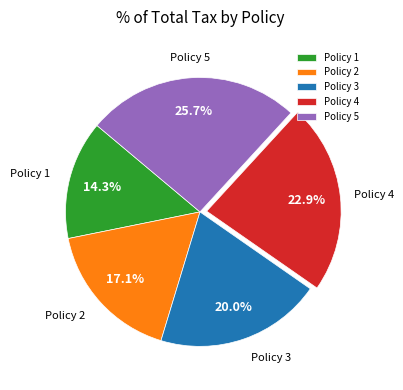

Which category has the smallest portion of the pie?

Policy 1